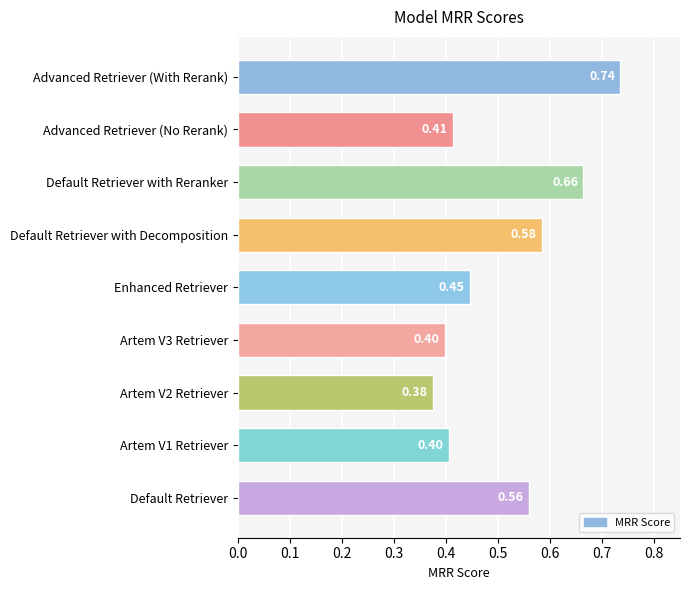

What is the change in value from Artem V2 Retriever to Enhanced Retriever?

+0.1